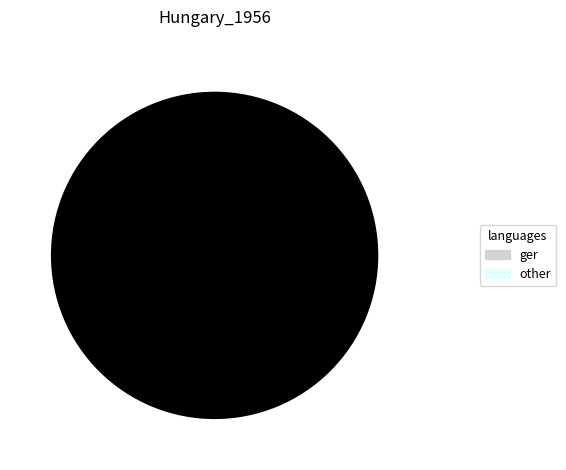

Does any single category account for the majority?

Yes